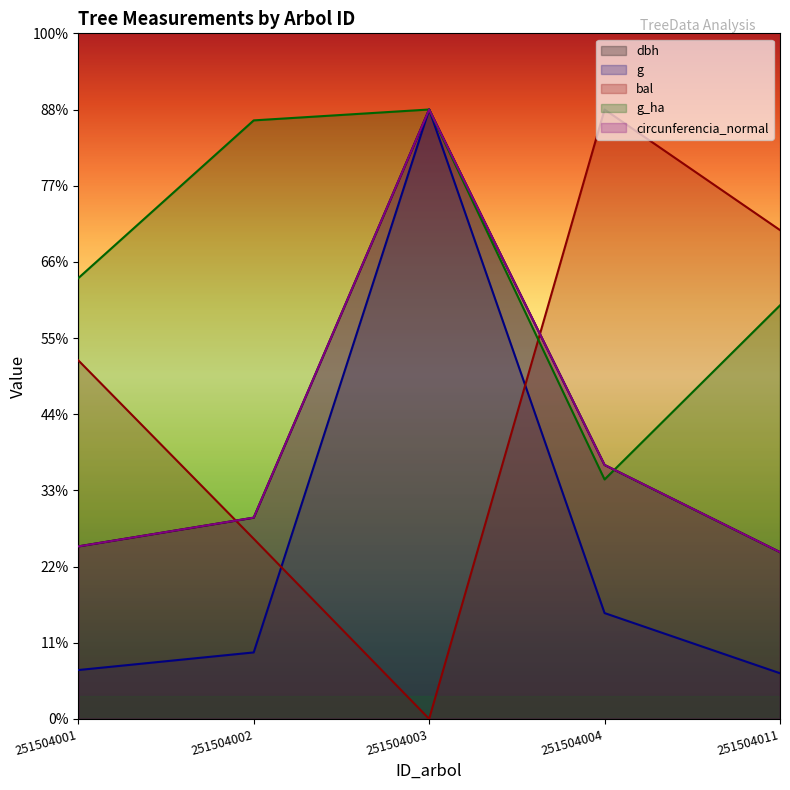

How many lines are shown in the chart?

5